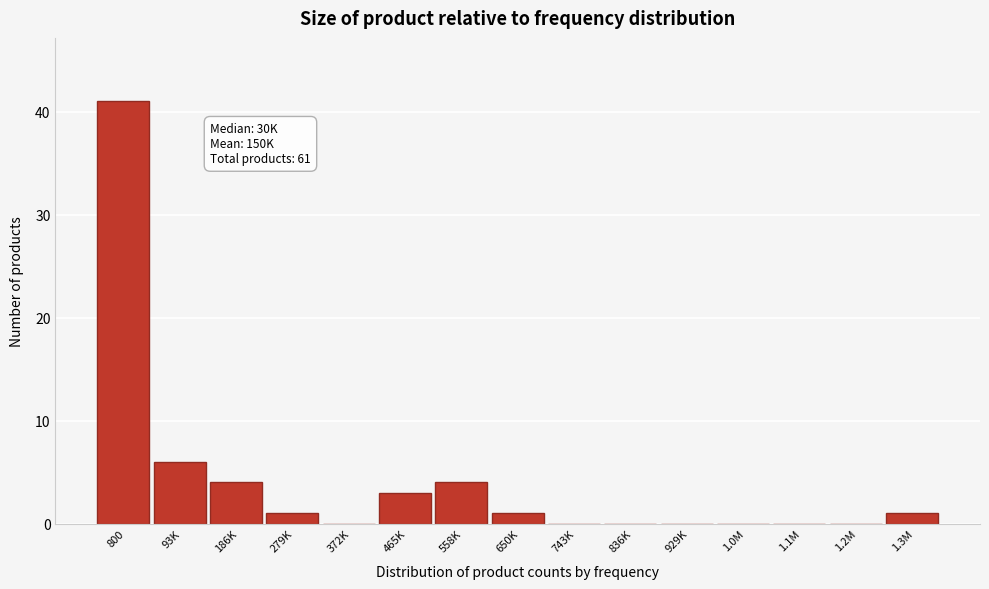

Reading left to right, what are all the values shown in this chart?

800=41	93K=6	186K=4	279K=1	372K=0	465K=3	558K=4	650K=1	743K=0	836K=0	929K=0	1.0M=0	1.1M=0	1.2M=0	1.3M=1